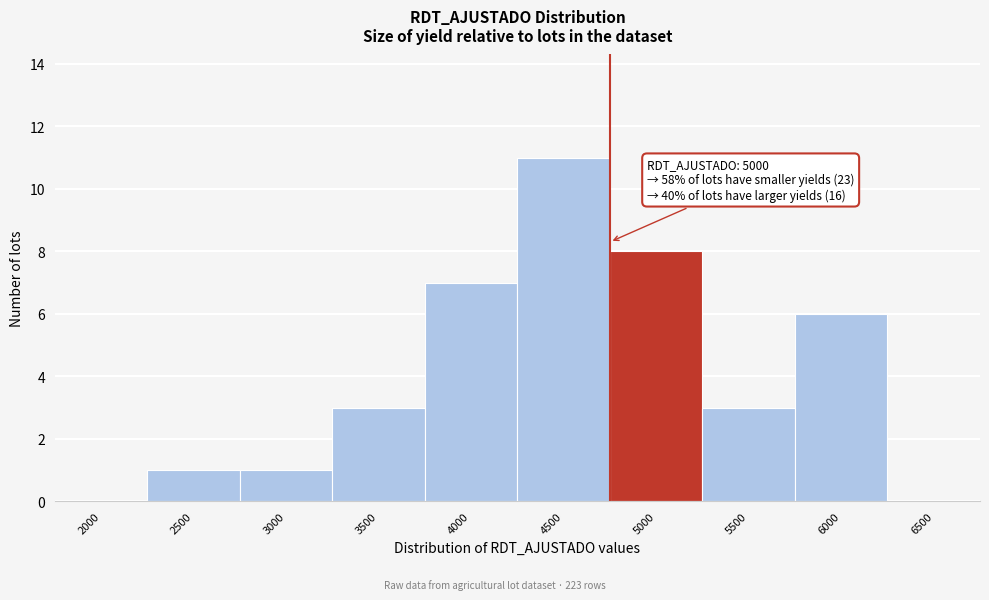

Reading right to left, extract all data points from this chart.

6500=0	6000=6	5500=3	5000=8	4500=11	4000=7	3500=3	3000=1	2500=1	2000=0